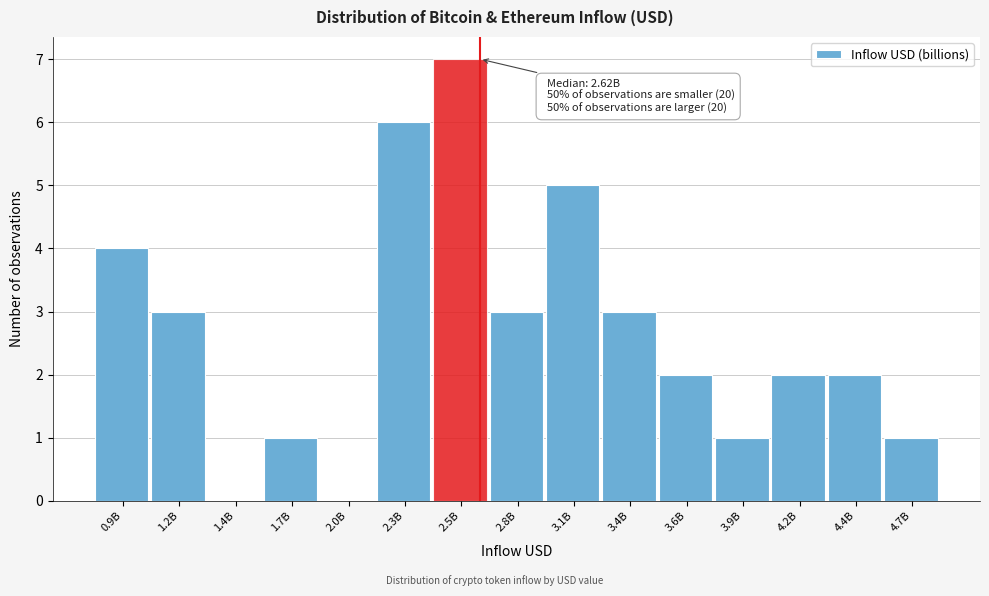

Reading left to right, transcribe all the data shown in this chart.

0.9B=4	1.2B=3	1.4B=0	1.7B=1	2.0B=0	2.3B=6	2.5B=7	2.8B=3	3.1B=5	3.4B=3	3.6B=2	3.9B=1	4.2B=2	4.4B=2	4.7B=1